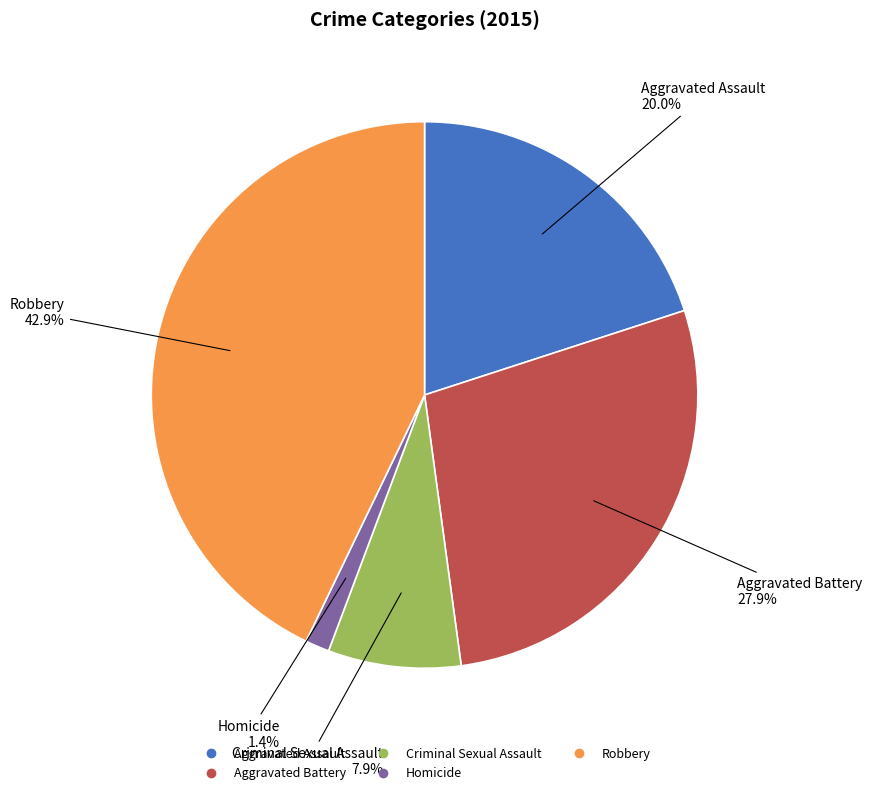

Is there a majority slice in this chart?

No